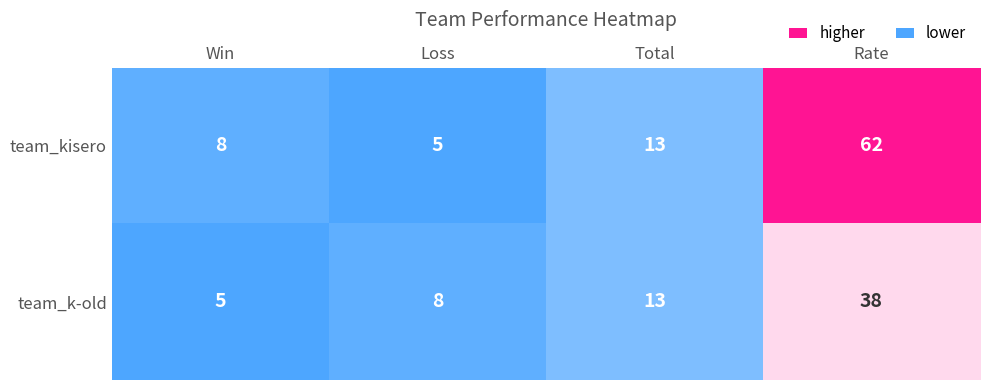

How many series are shown in this chart?

2